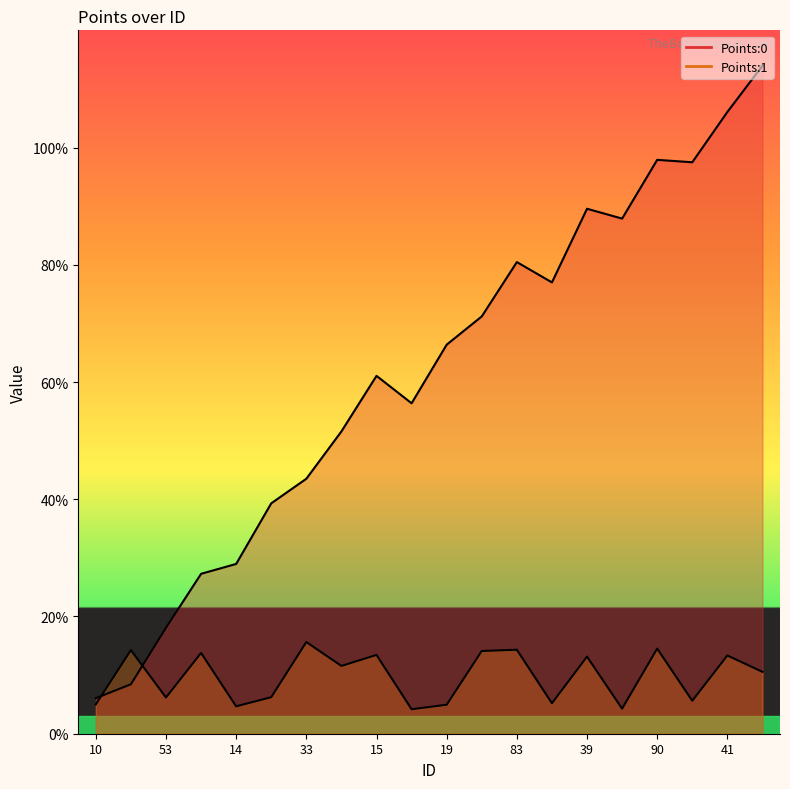

What is the label of the 11th point from the right?

41